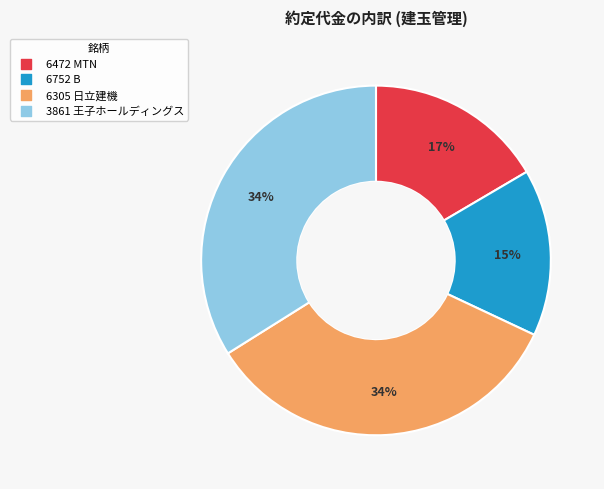

Count the number of slices in the pie.

4